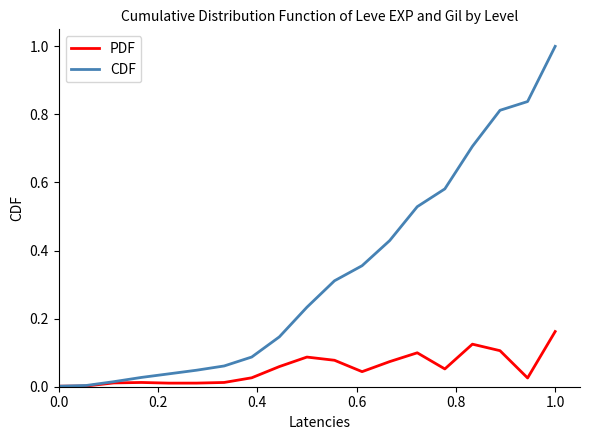

Which series has the widest spread of values?

CDF